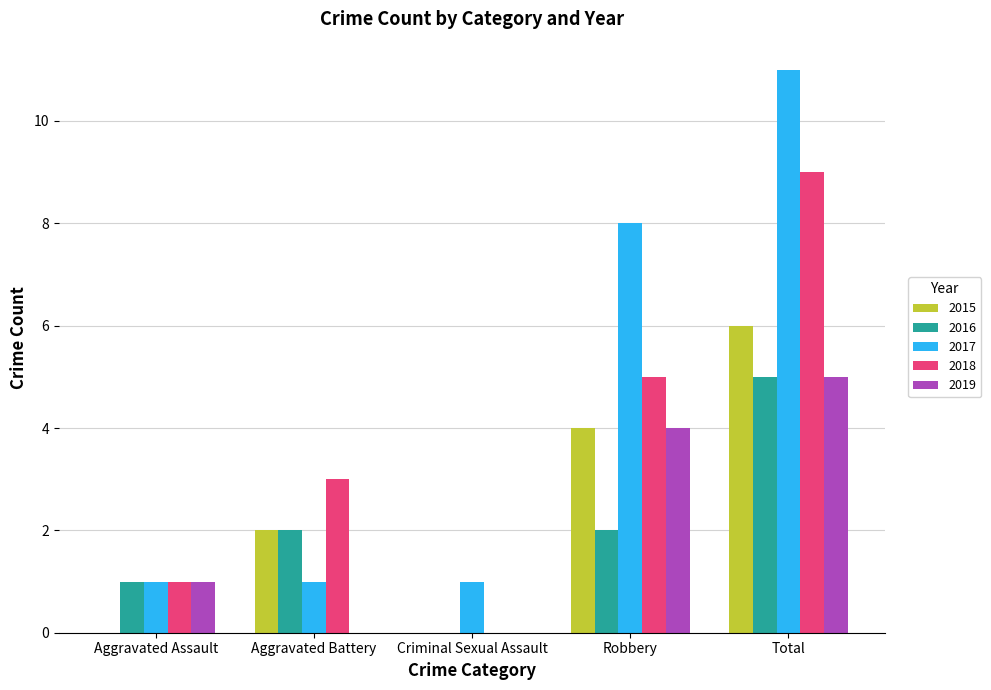

Reading left to right, transcribe all the data shown in this chart.

2015: 0	2	0	4	6
2016: 1	2	0	2	5
2017: 1	1	1	8	11
2018: 1	3	0	5	9
2019: 1	0	0	4	5